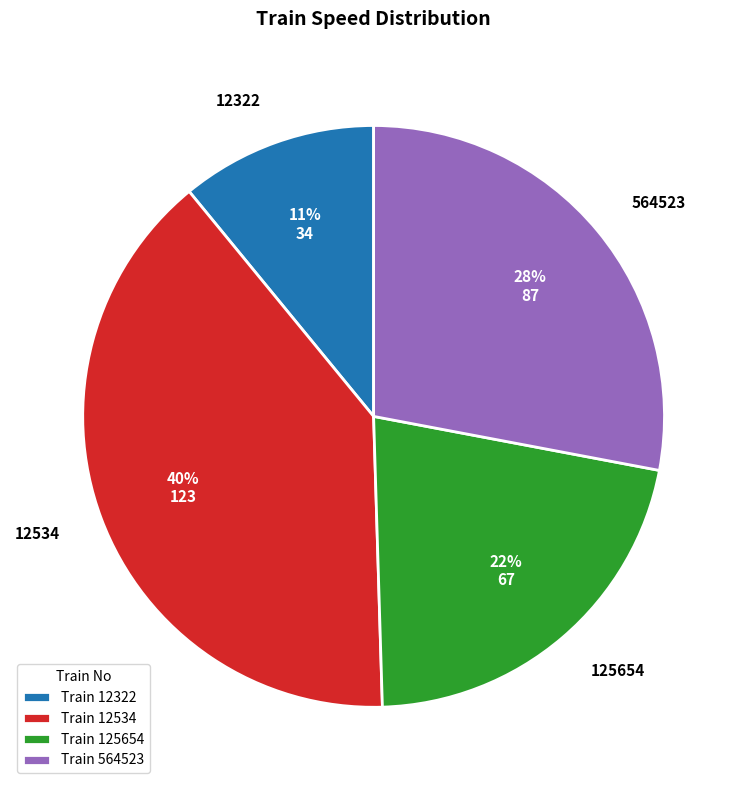

Which has a higher value, 12534 or 125654?

12534